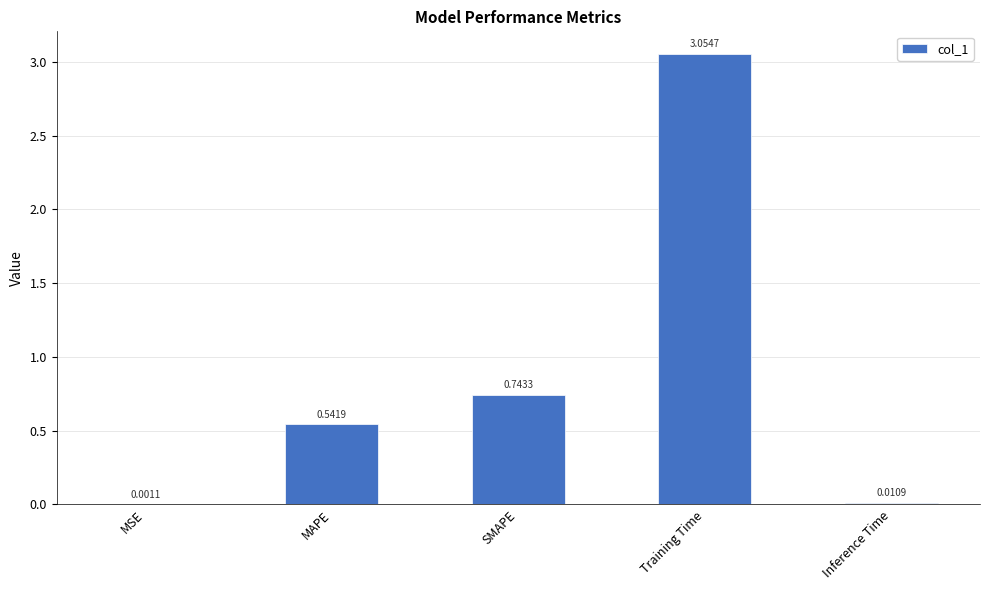

Between MAPE and Inference Time, which is larger?

MAPE